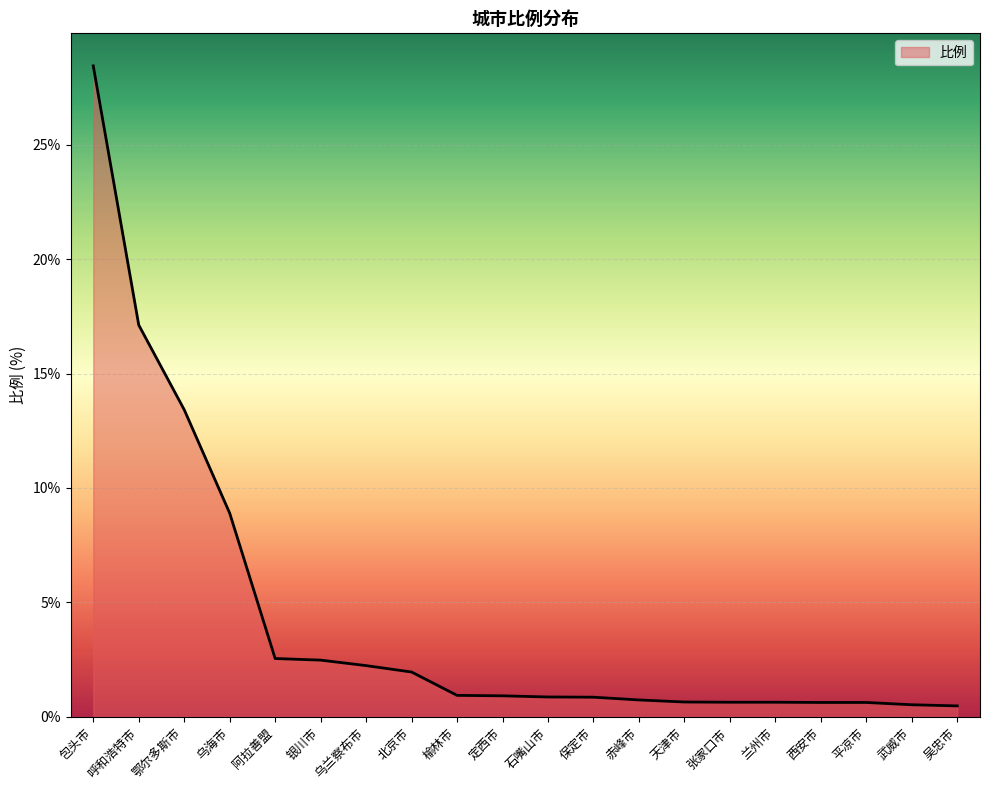

Read the value at 乌海市.

8.9